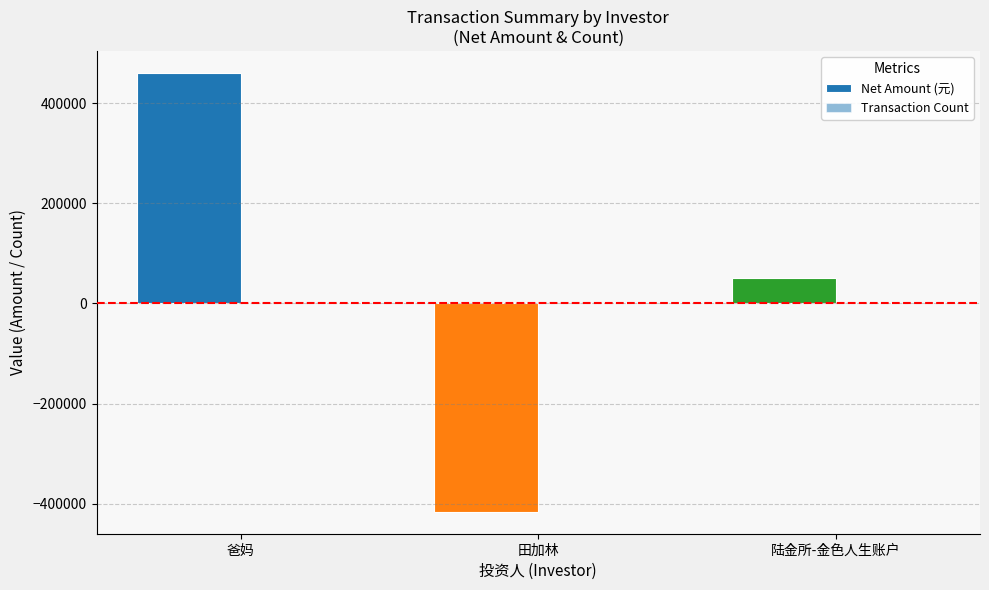

How many categories are shown in the chart?

3